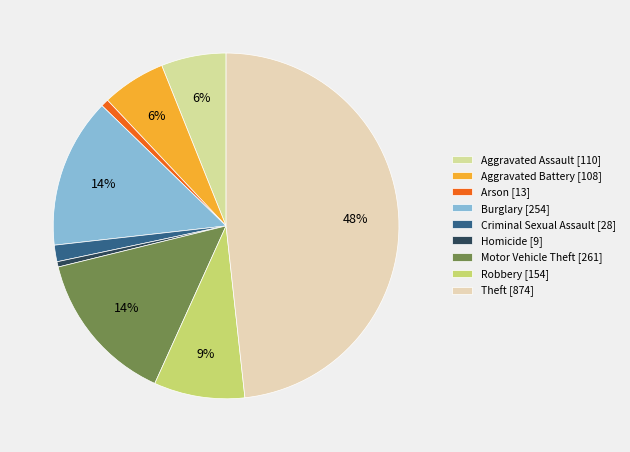

Which category has the biggest portion of the pie?

Theft